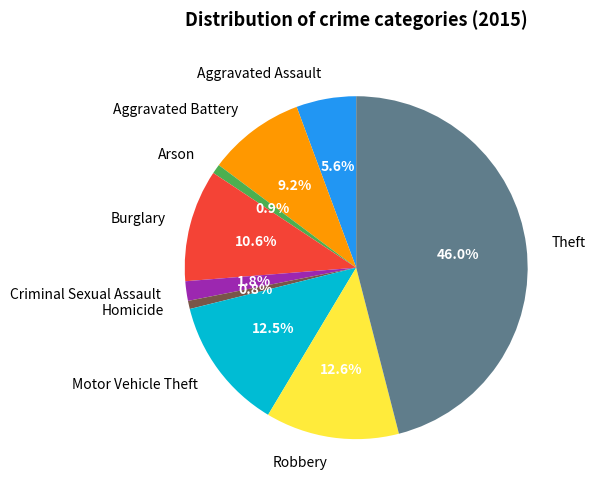

What is the largest slice in the pie chart?

Theft